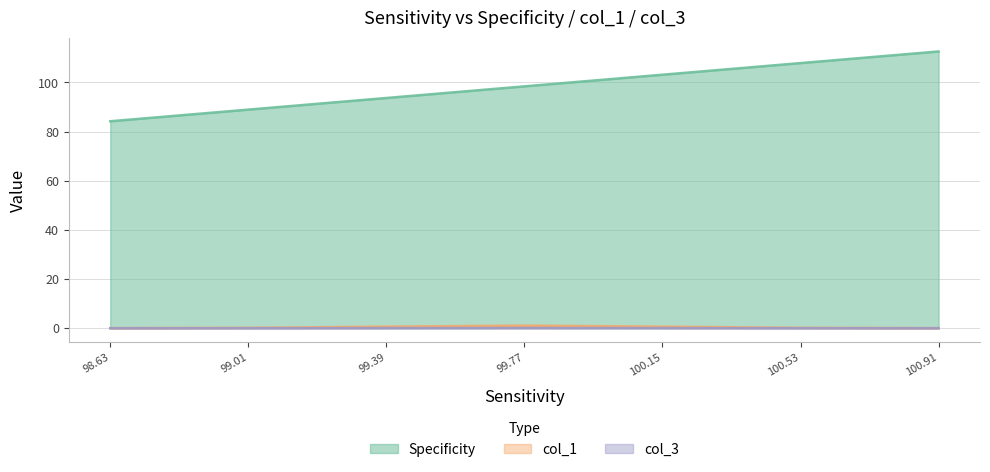

Which series has the largest range (max minus min)?

Specificity